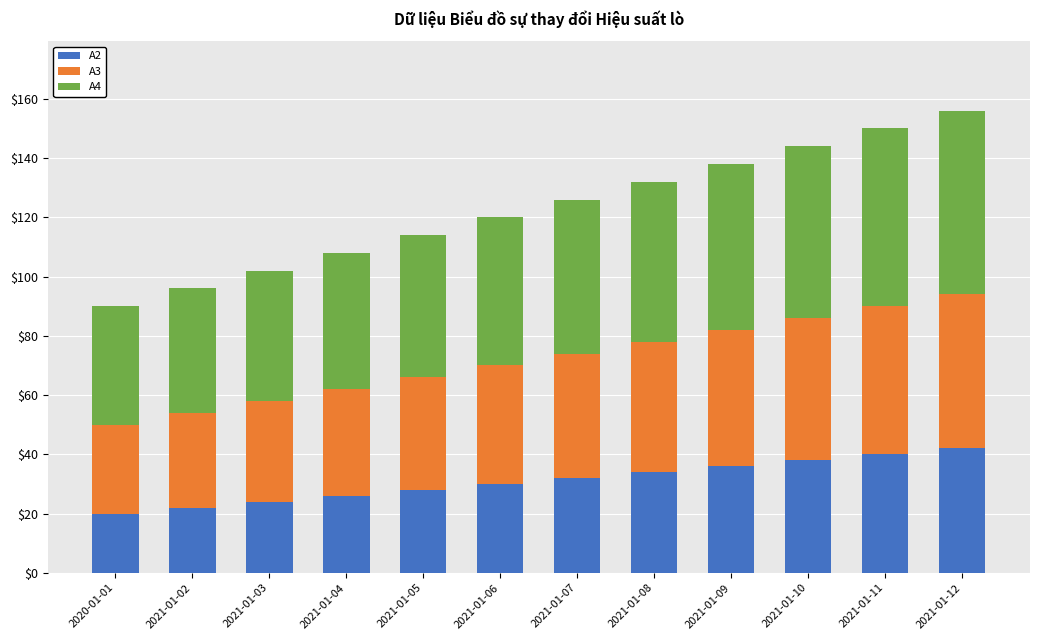

What is the difference between the A2 values at 2021-01-11 and 2021-01-04?

14